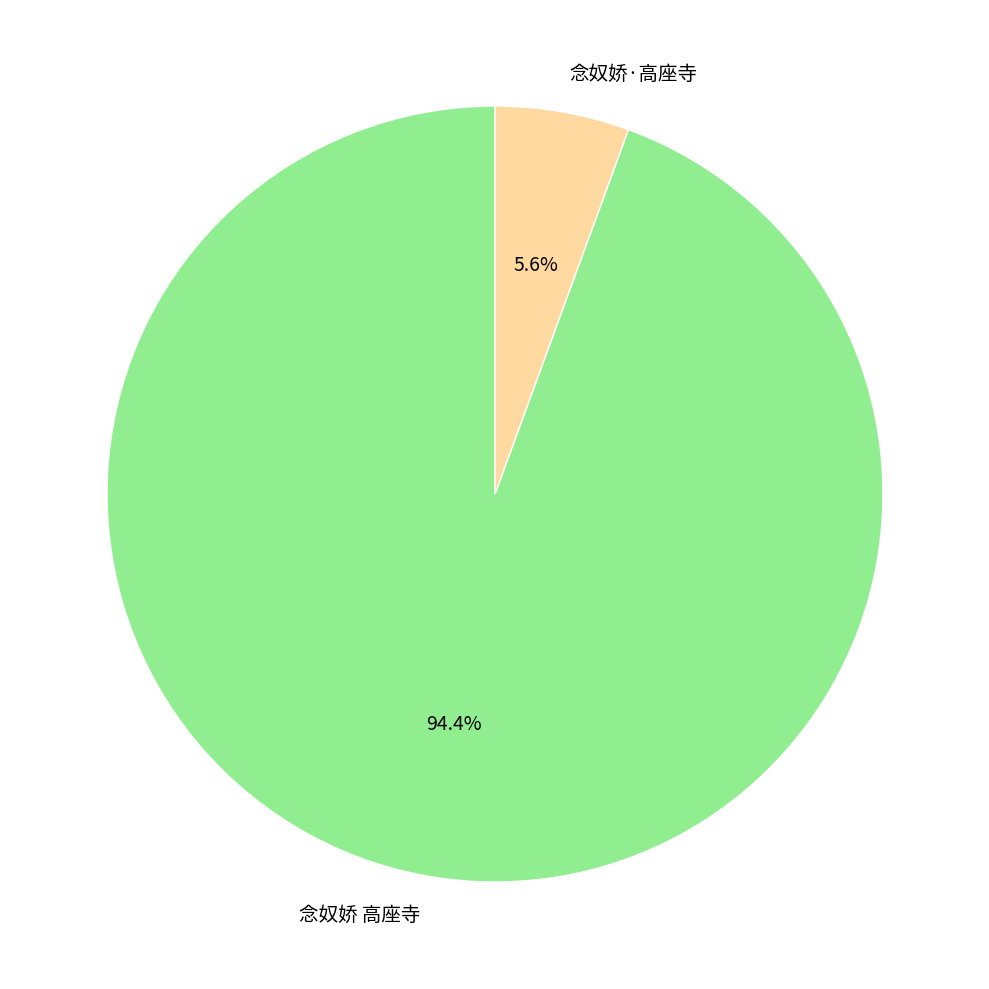

Does any single category account for the majority?

Yes